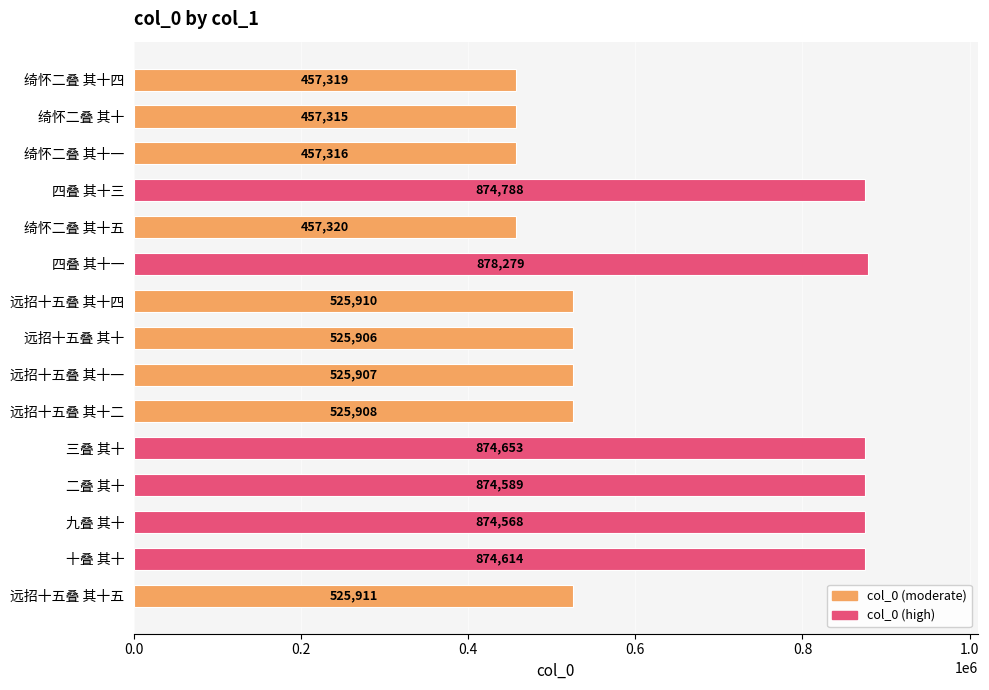

Which category has the lowest value across all series?

绮怀二叠 其十